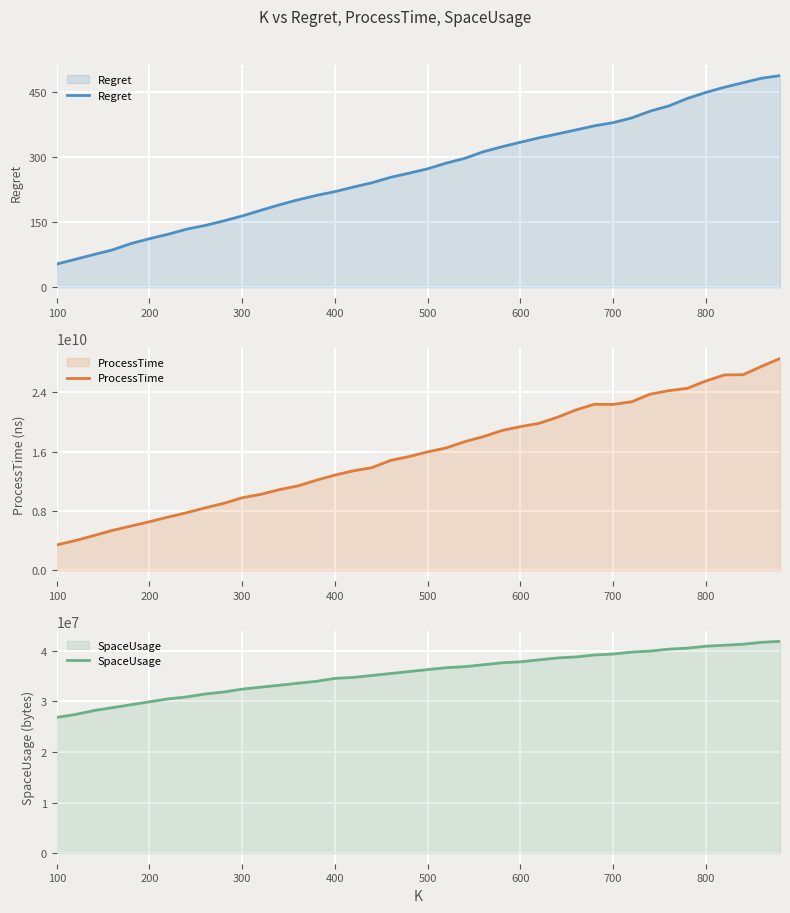

At which label does Regret reach its minimum?

100